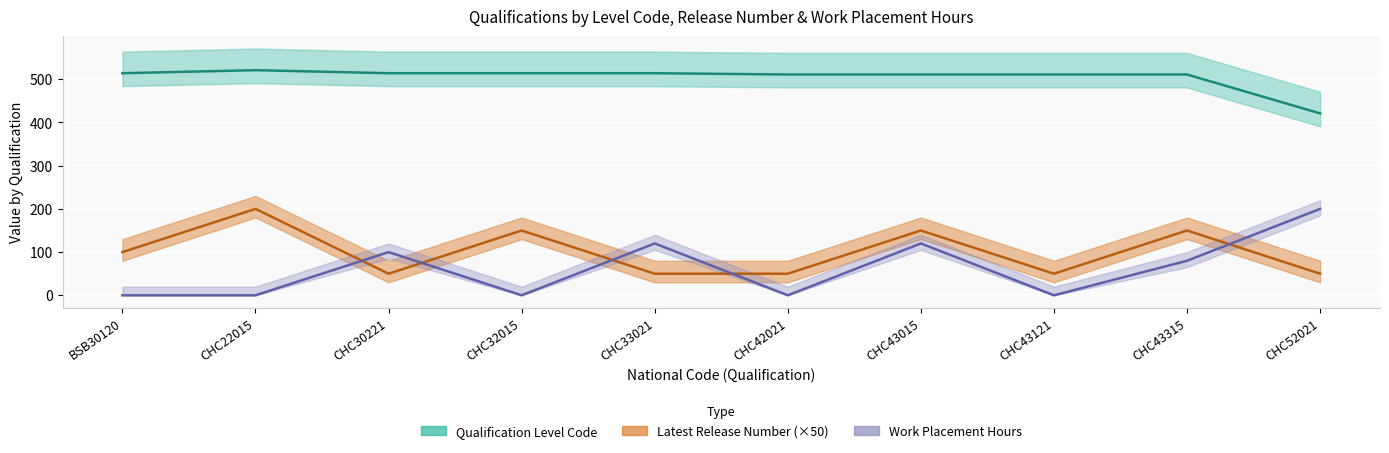

What is the total value across all series at CHC52021?

671